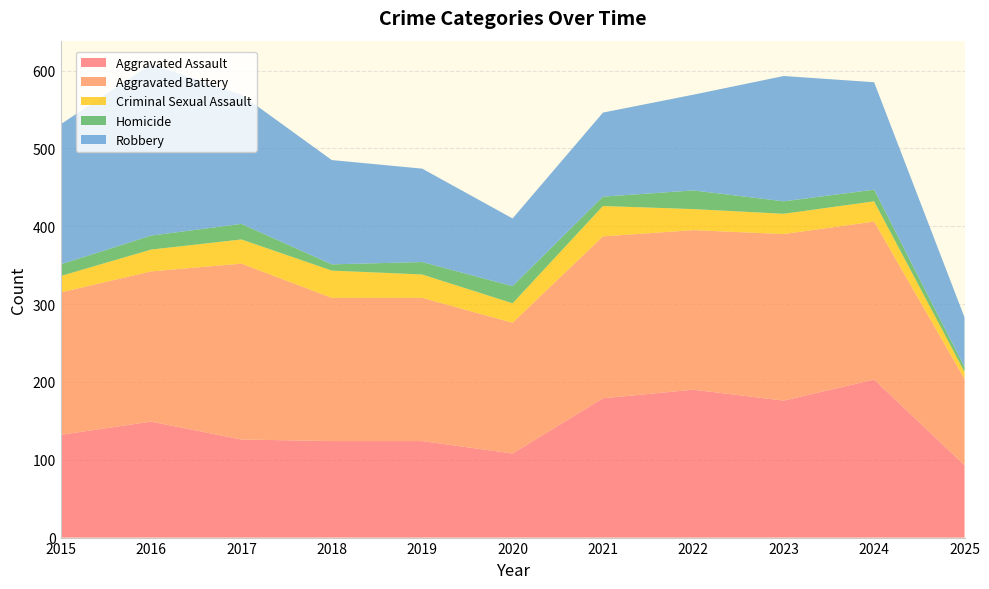

Reading left to right, list all the values displayed in this chart.

Aggravated Assault: 132	149	126	124	124	108	179	190	176	203	93
Aggravated Battery: 183	193	226	184	184	168	208	205	214	203	111
Criminal Sexual Assault: 21	28	31	35	30	25	39	27	26	26	9
Homicide: 15	18	20	8	16	22	12	24	16	15	6
Robbery: 180	220	166	134	120	87	108	123	161	138	64